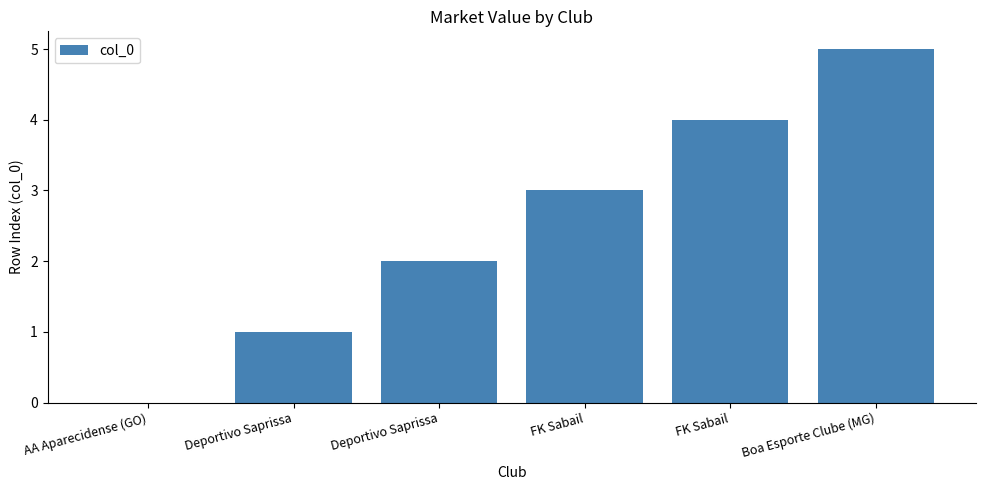

What is the difference between the maximum and minimum values?

5